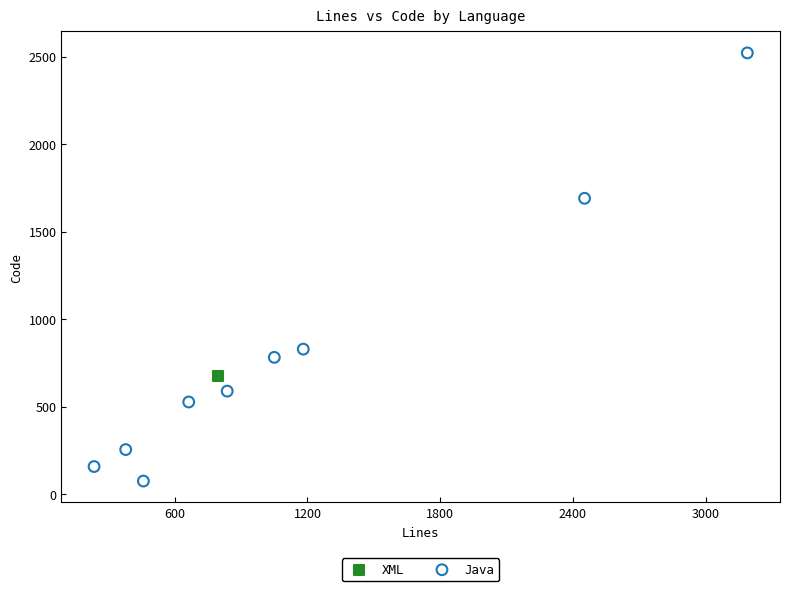

What are all the series names shown in the legend?

XML, Java